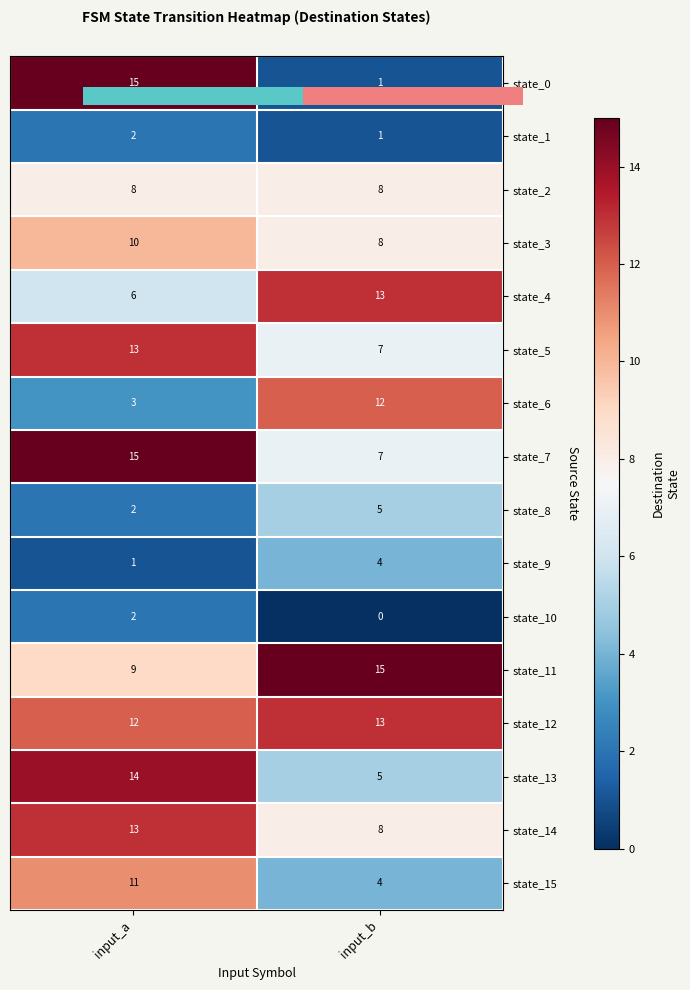

What is the approximate value of state_4 at input_a?

6